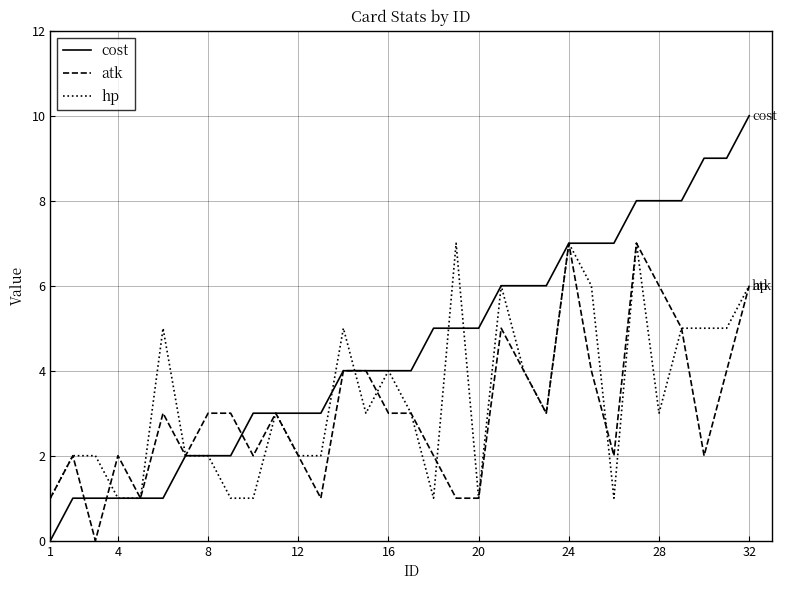

How many series are shown in this chart?

3